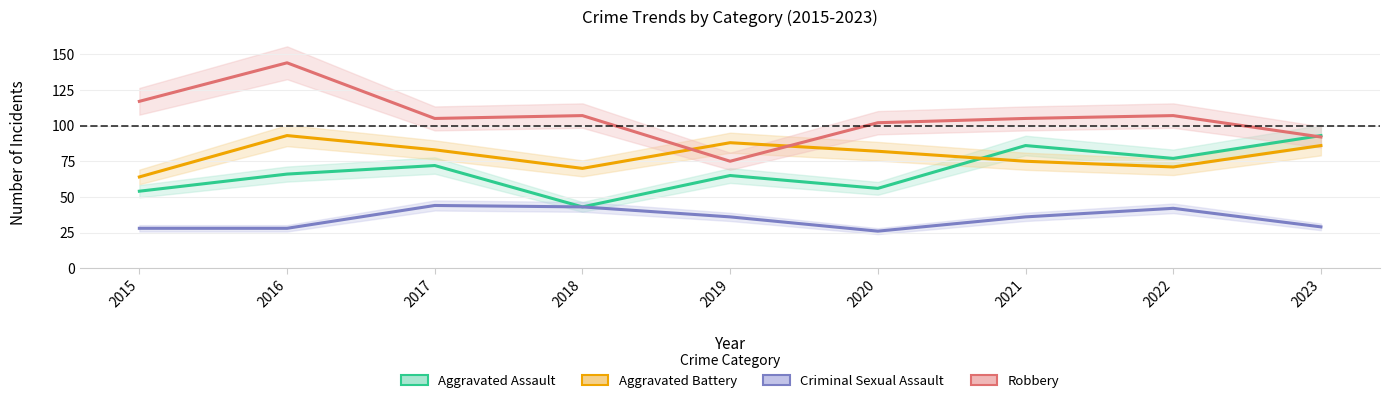

True or false: Criminal Sexual Assault and Aggravated Battery intersect in this chart.

False